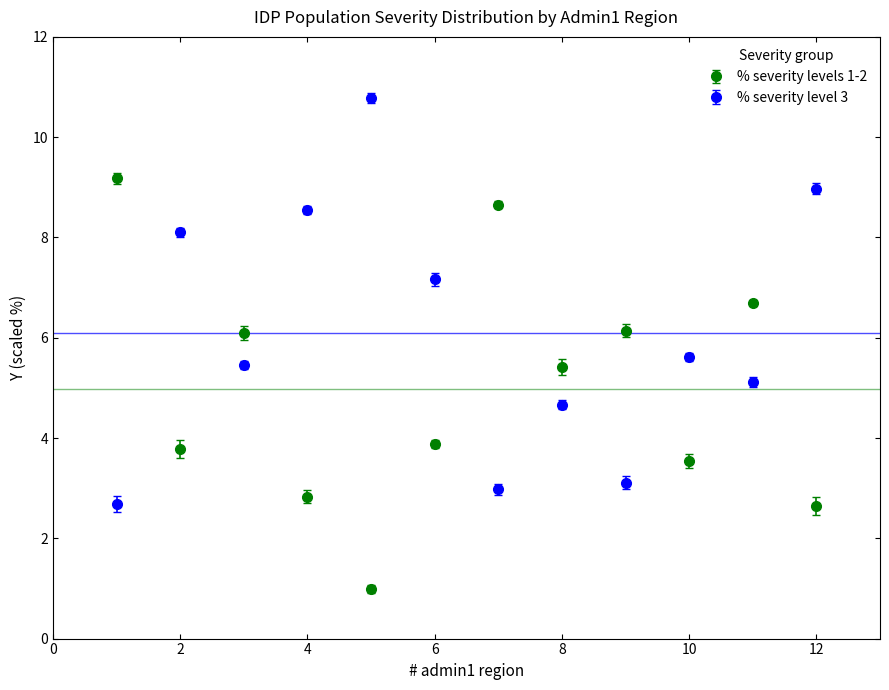

What is the lowest value of the % severity levels 1-2 series?

1.0